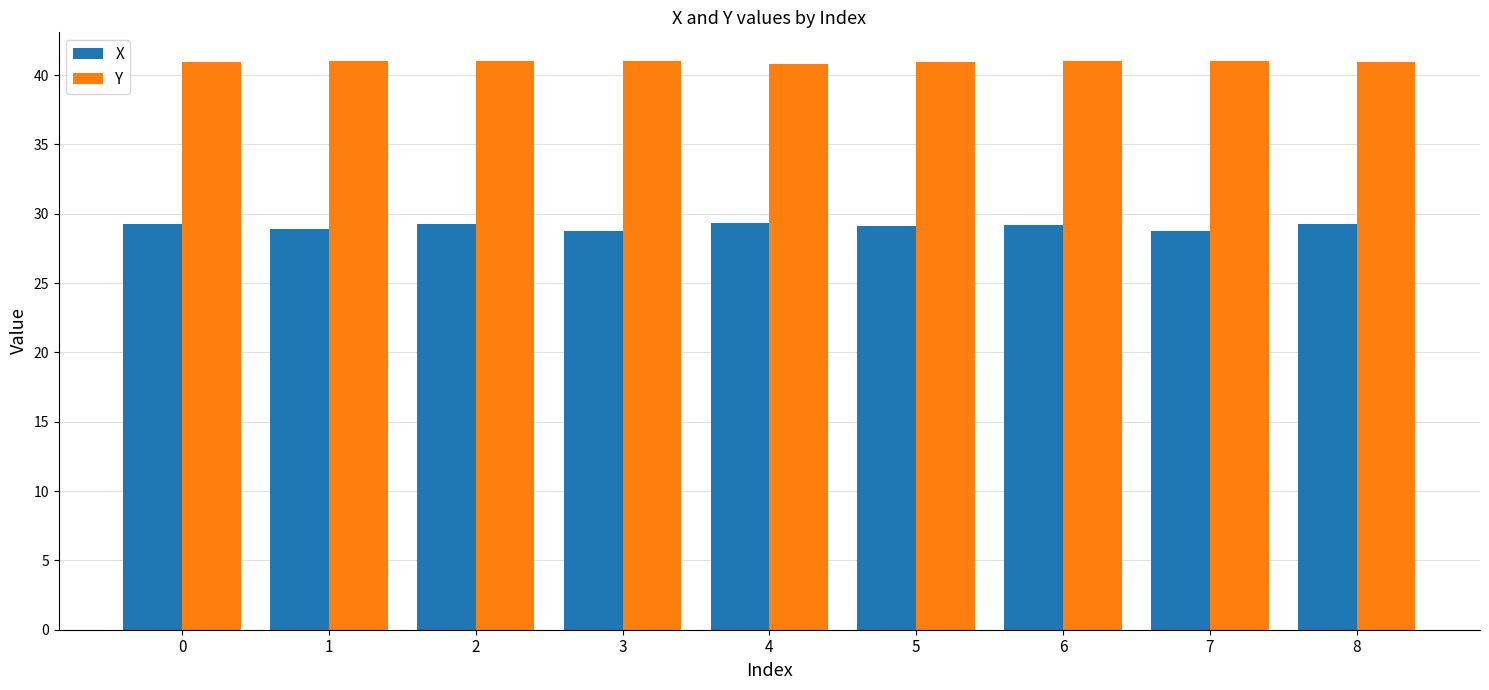

At 7, list the series in order from largest to smallest.

Y, X